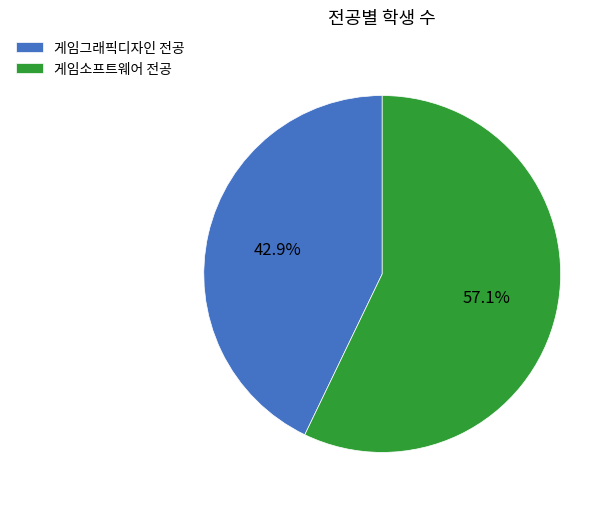

Rank the categories by value from lowest to highest.

게임그래픽디자인 전공, 게임소프트웨어 전공